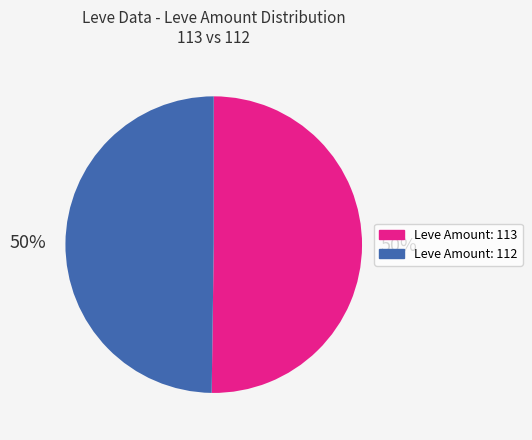

To the nearest percent, what portion does Leve Amount: 112 represent?

50%